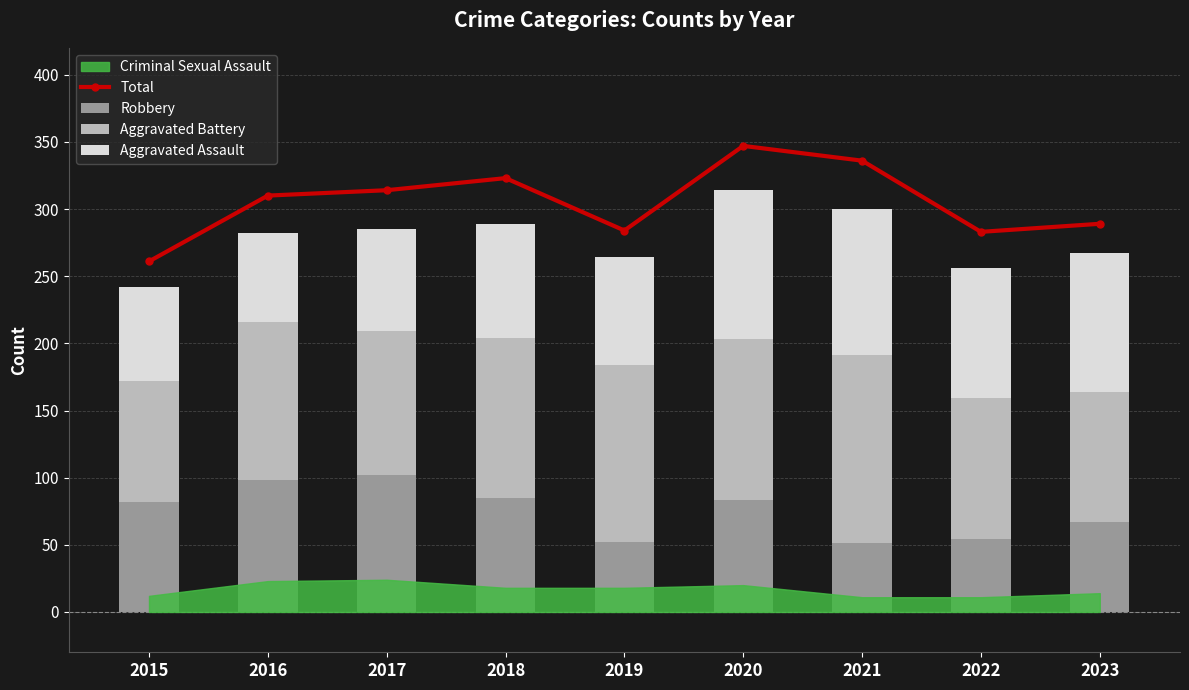

What is the value of the Aggravated Battery bar at the 6th from the left?

120